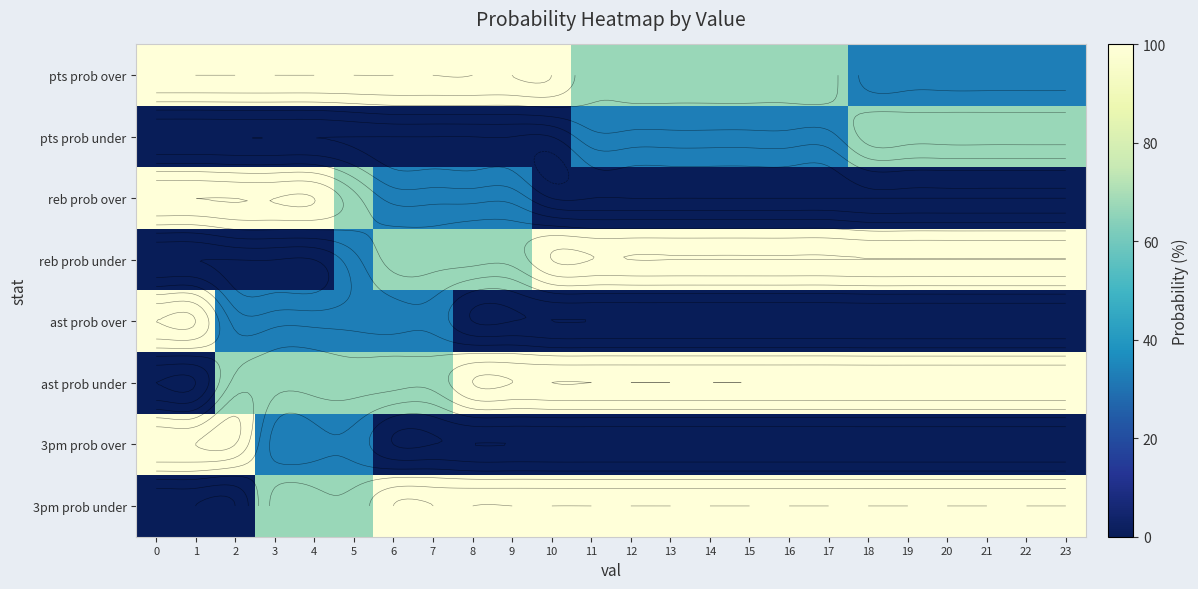

What is the difference between the maximum and minimum values in the 3pm prob over series?

100